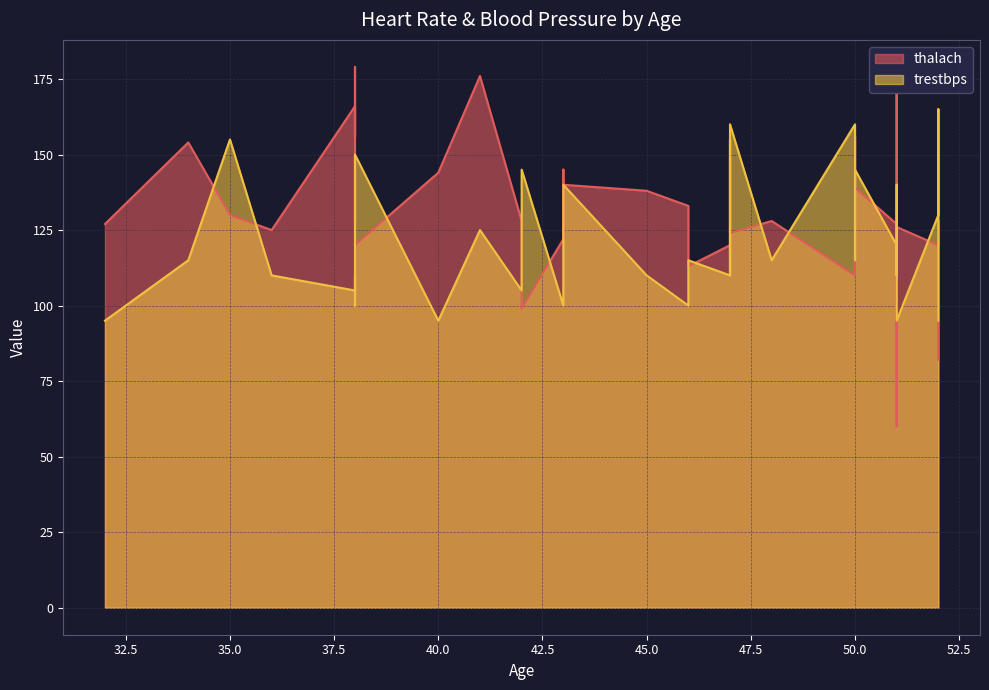

List the series in order of their overall mean, highest first.

thalach, trestbps